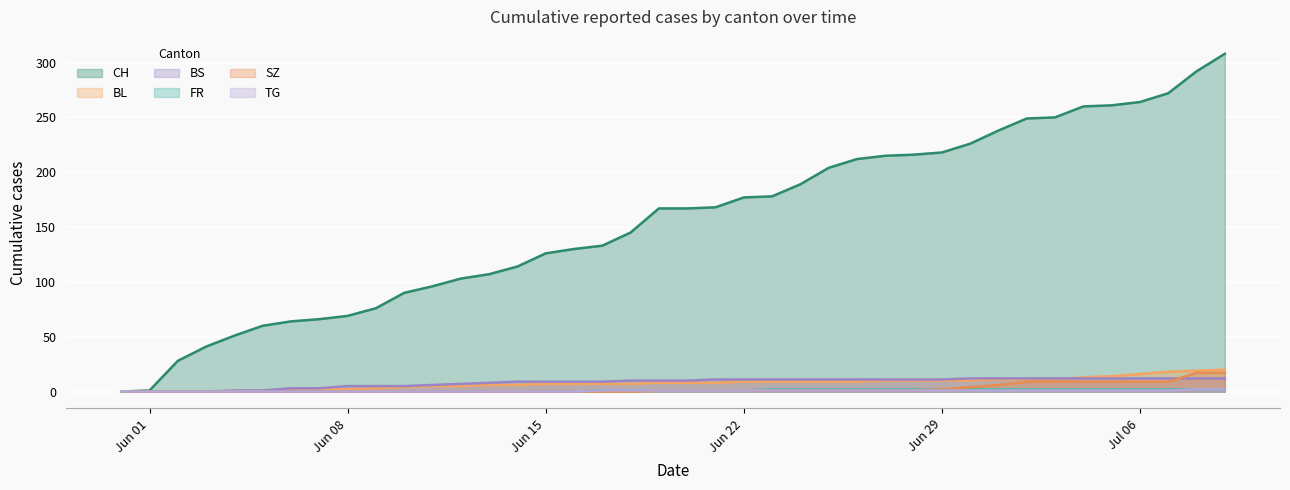

Which series has the largest range (max minus min)?

CH